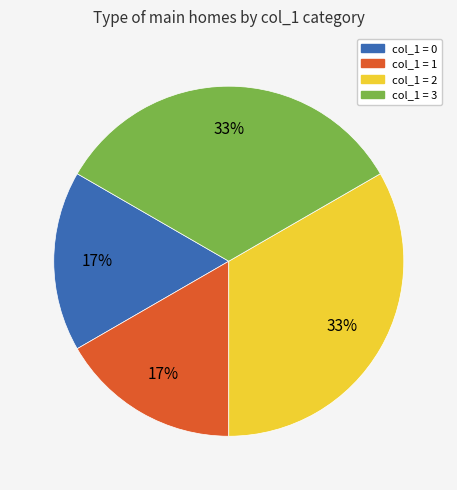

Approximately how many times larger is the value at col_1 = 1 compared to col_1 = 0?

1.0